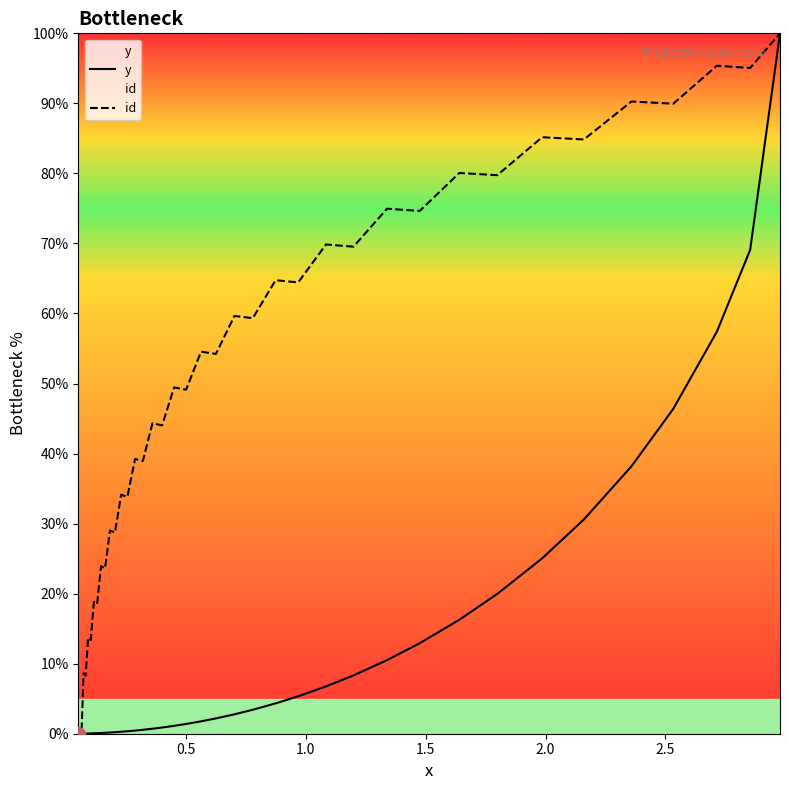

Which series has the largest total across all categories?

id